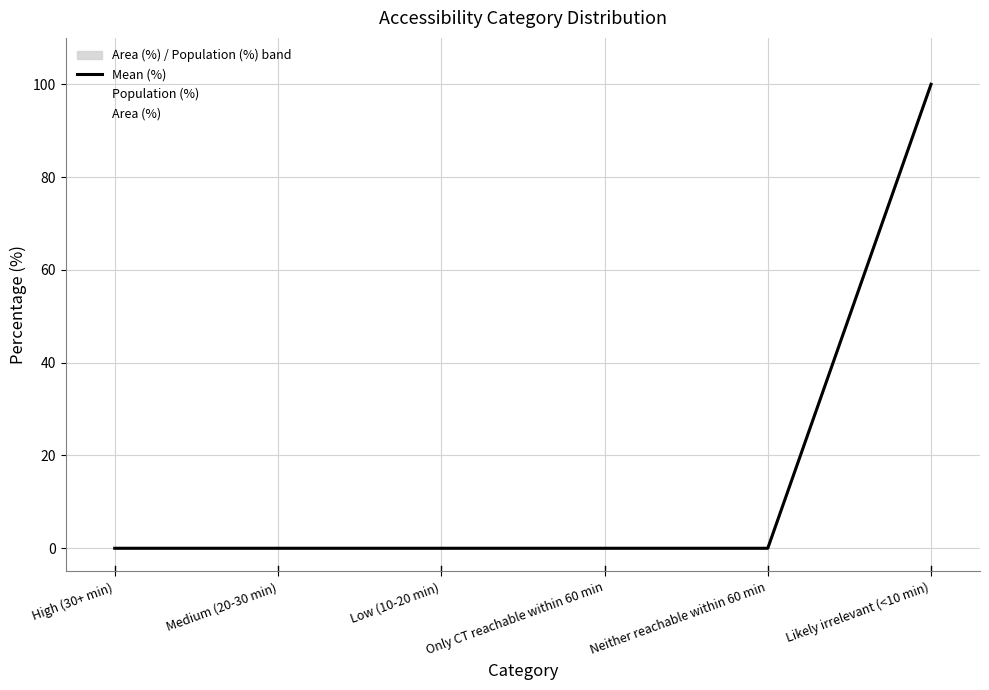

The Population (%) series shows 52 at Medium (20-30 min). True or false?

False